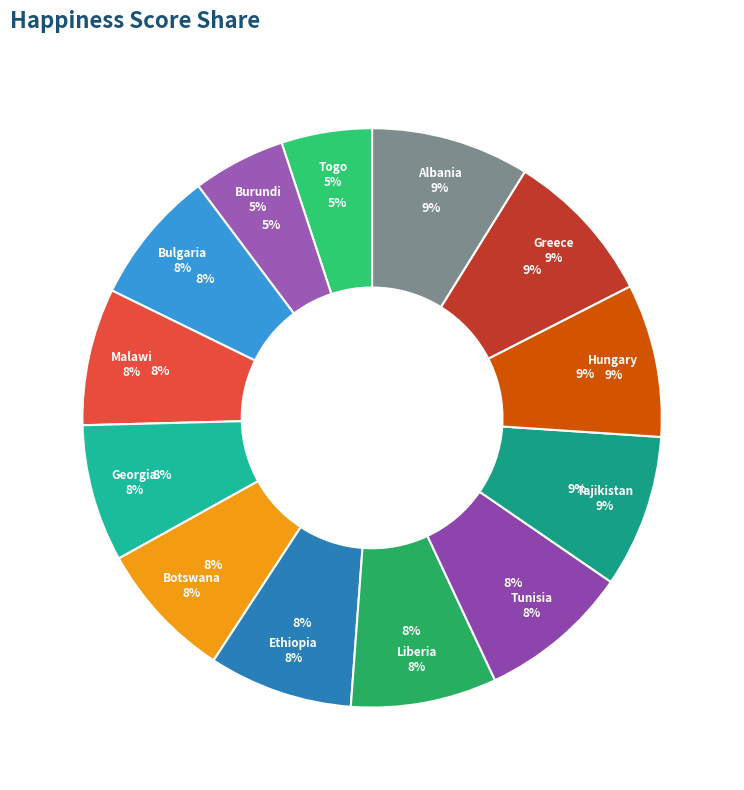

To the nearest percent, what is the combined percentage of Albania and Ethiopia?

17%